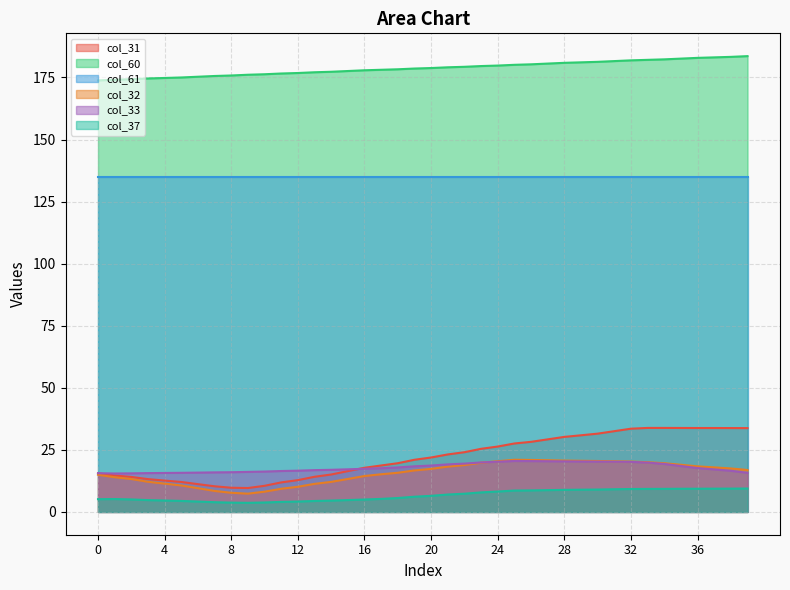

In col_37, how many points are higher than both neighbors (excluding endpoints)?

1